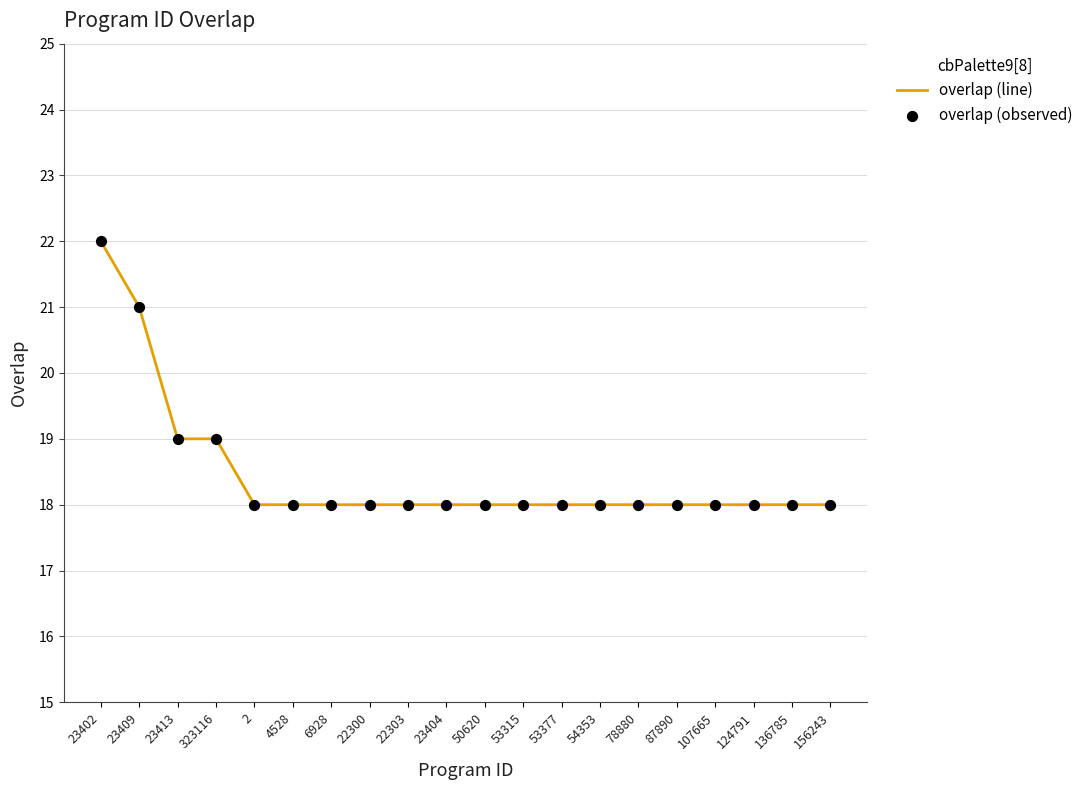

Which has a higher value, 124791 or 23409?

23409